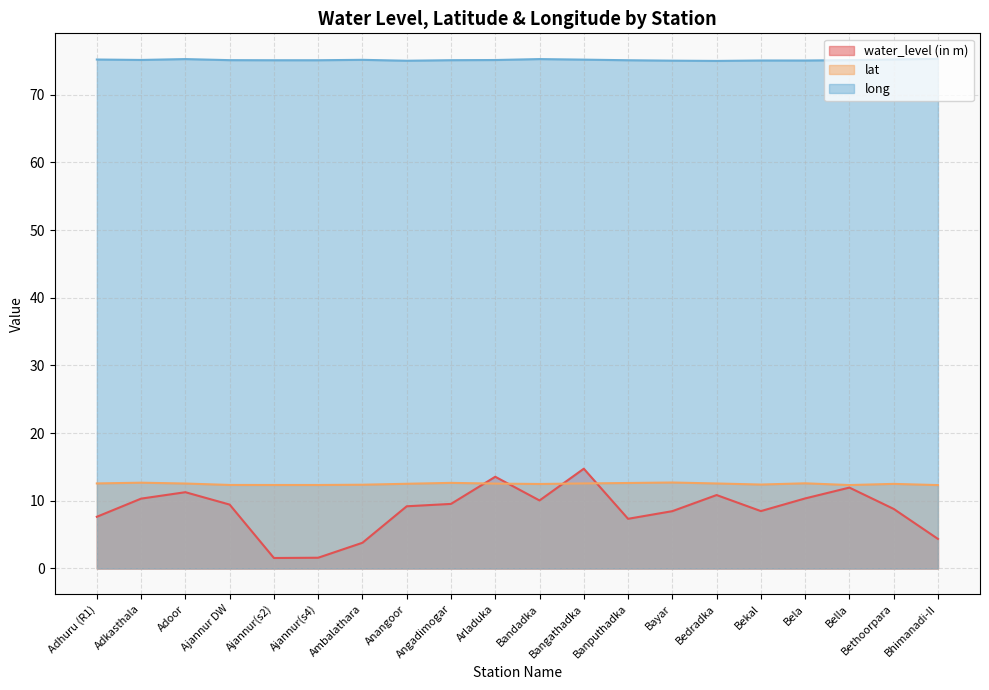

At how many categories does at least one series exceed 8?

20